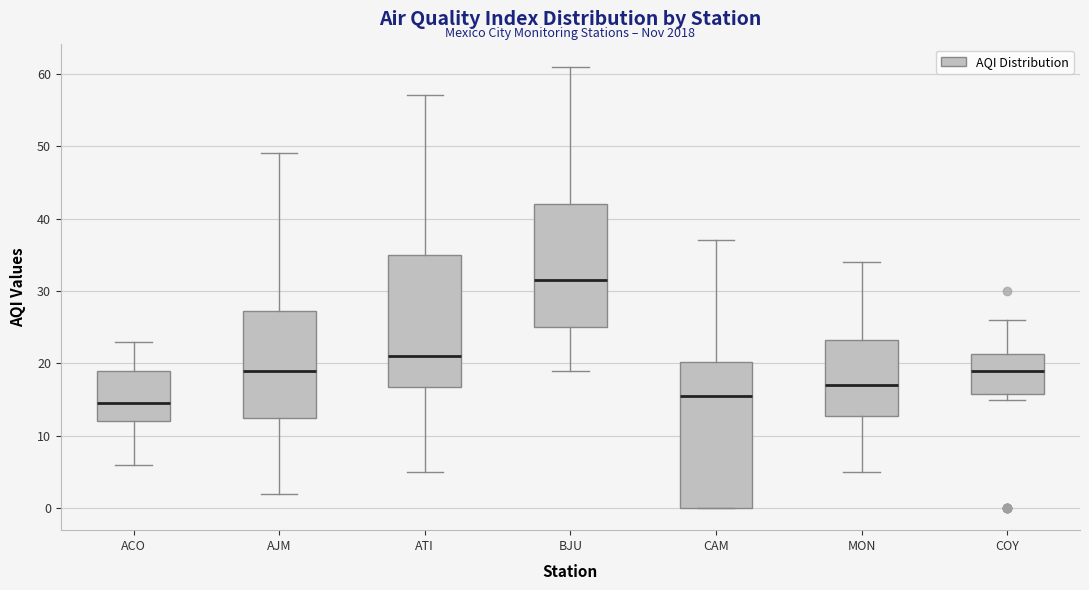

Where does the lower whisker of the box for MON end on the y-axis? The values are not printed on the chart, so give them approximately, as read against the axis.

5